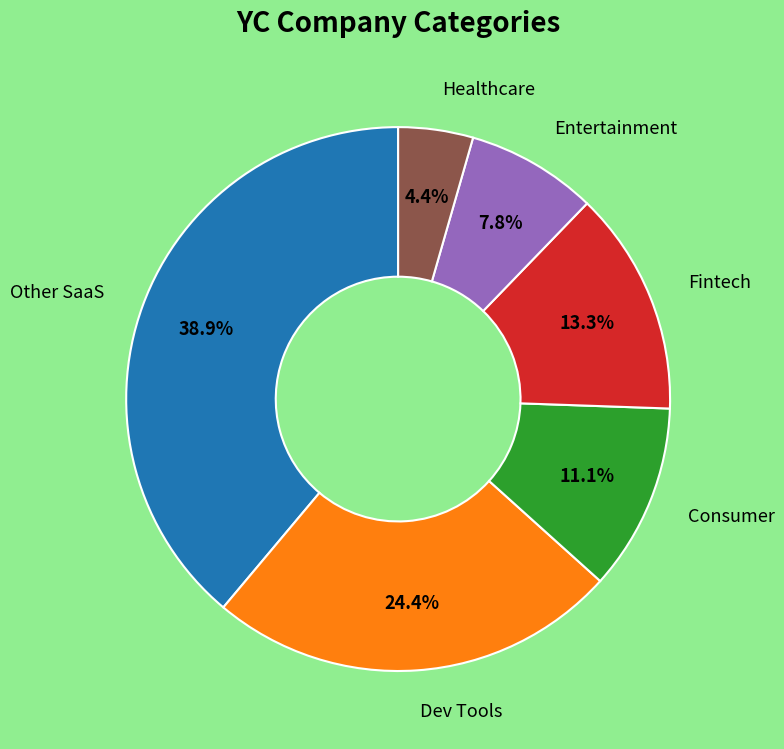

Is there a majority slice in this chart?

No